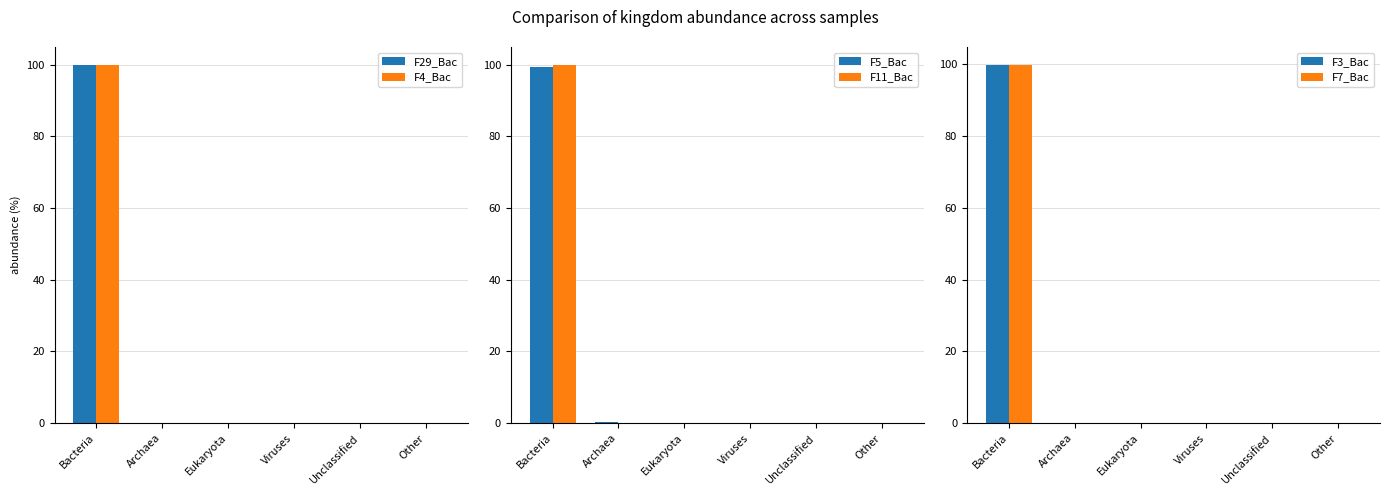

What is the label of the 3rd bar from the left?

Eukaryota